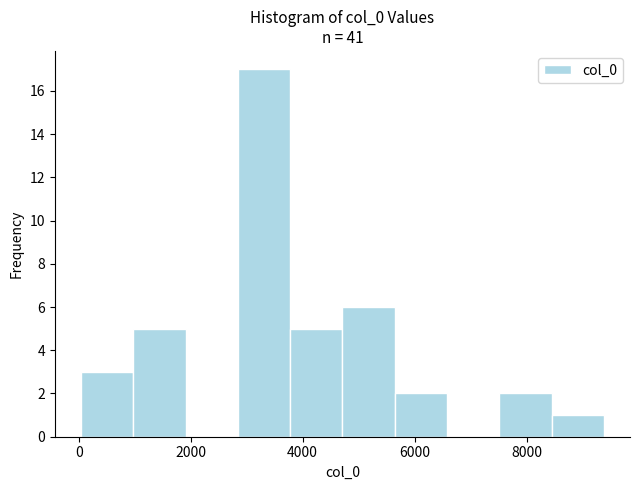

How tall is the bar that spans 5600 to 6600 on the x-axis? Neither the bar edges nor the heights are printed on the chart, so give them approximately, as read against the axes.

2